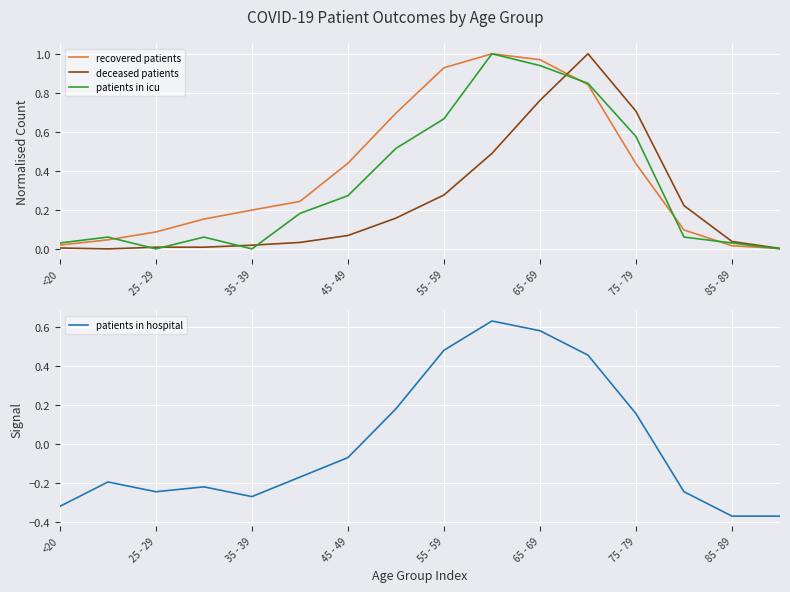

At which label is patients in hospital closest to 0?

45 - 49